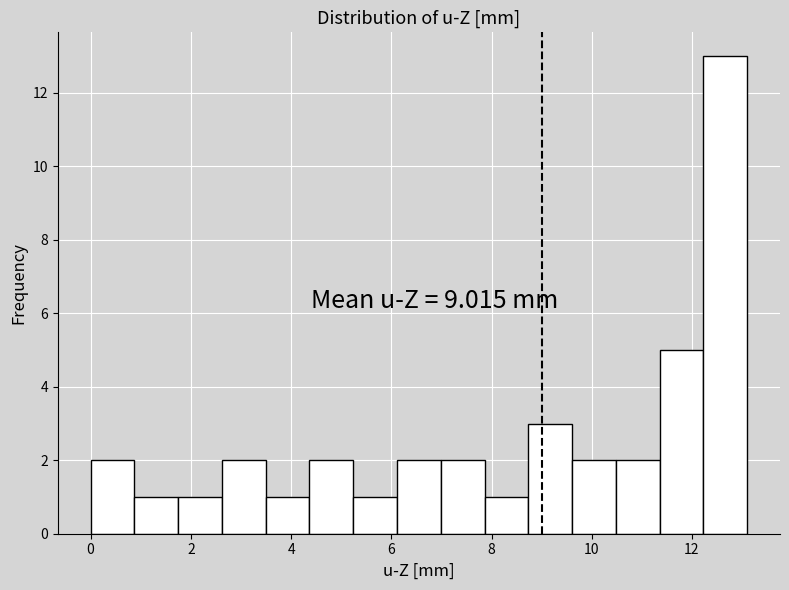

Over which range of the x-axis is the bar tallest?

12.2 to 13.2